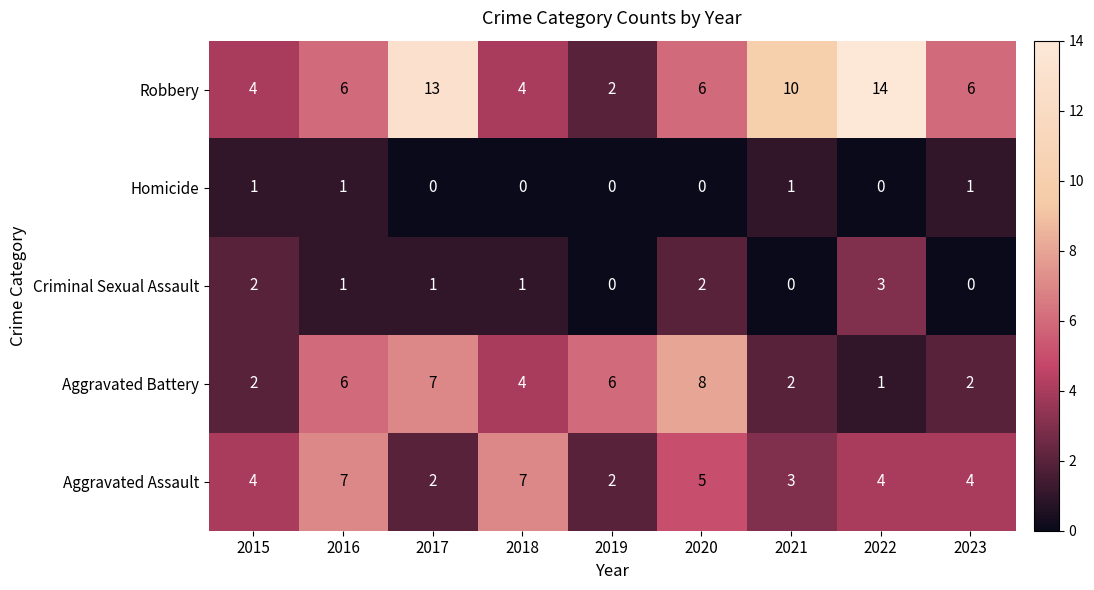

Between 2018 and 2020, which series saw the biggest shift?

Aggravated Battery